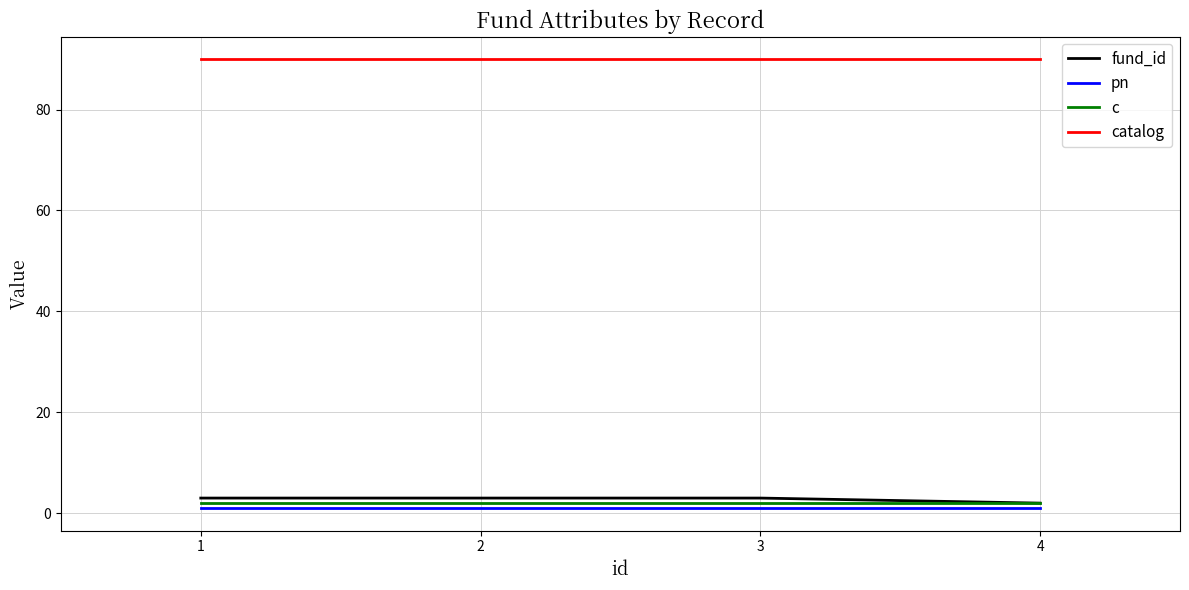

Reading right to left, extract all data points from this chart.

fund_id: 4=2	3=3	2=3	1=3
pn: 4=1	3=1	2=1	1=1
c: 4=2	3=2	2=2	1=2
catalog: 4=90	3=90	2=90	1=90